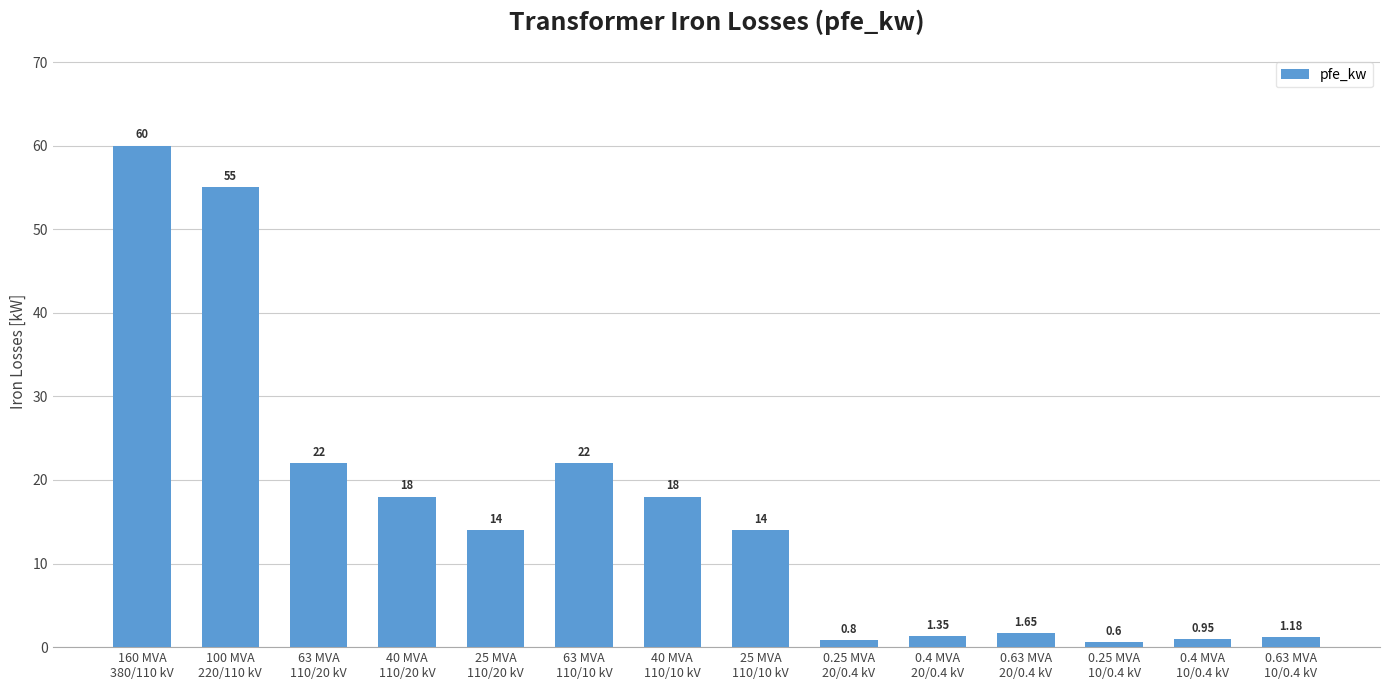

Between 0.63 MVA
20/0.4 kV and 0.25 MVA
20/0.4 kV, which is larger?

0.63 MVA
20/0.4 kV